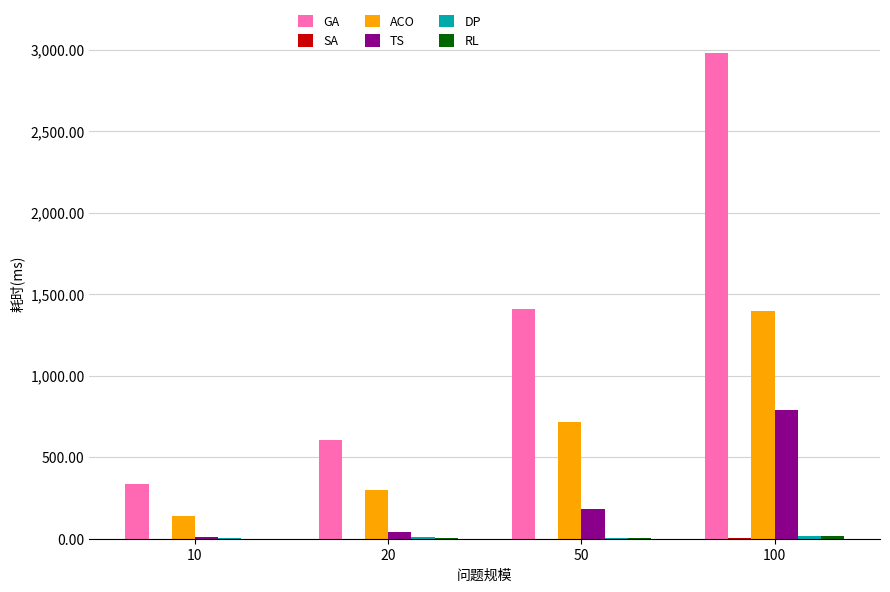

The value of ACO at 100 is 1399. True or false?

True